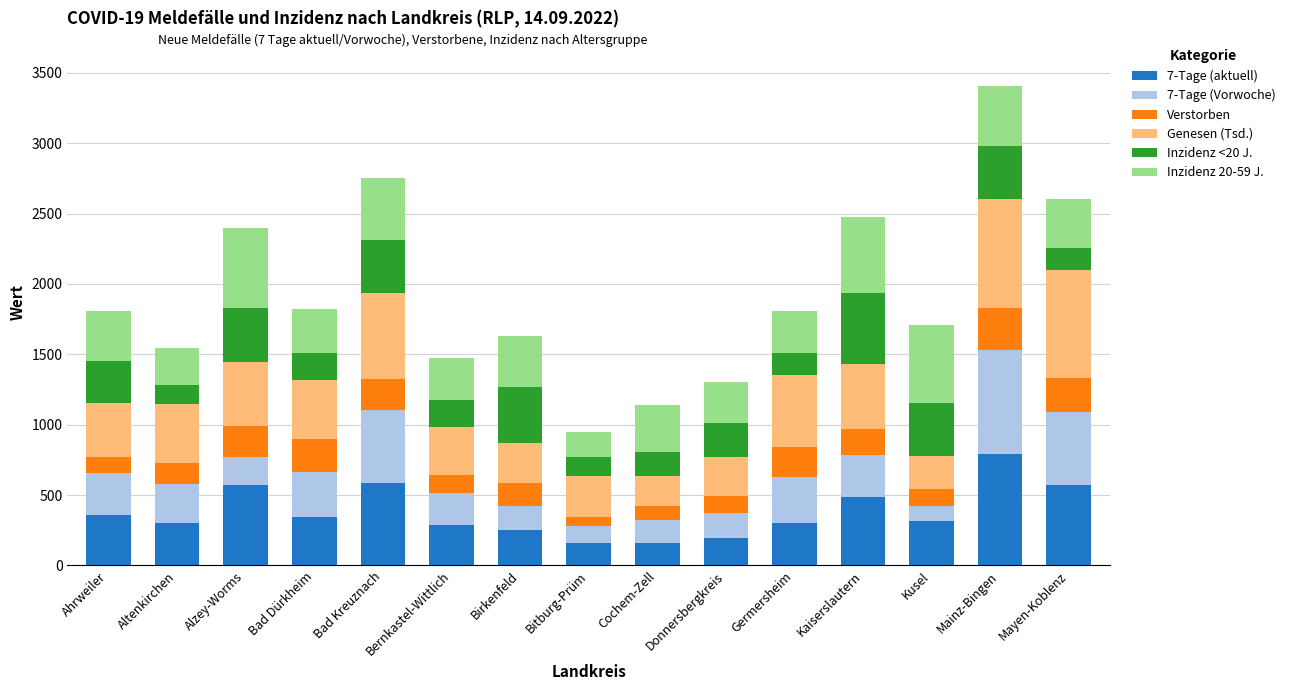

What are all the series names shown in the legend?

7-Tage (aktuell), 7-Tage (Vorwoche), Verstorben, Genesen (Tsd.), Inzidenz <20 J., Inzidenz 20-59 J.